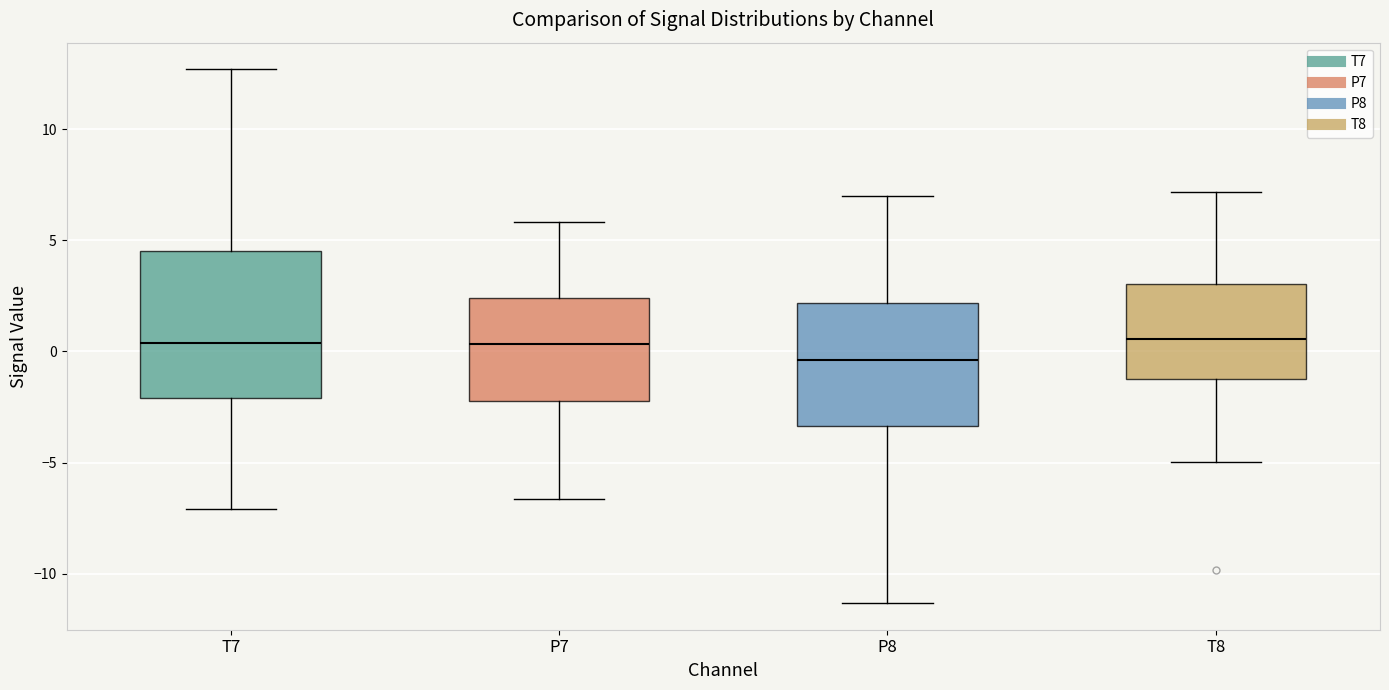

Which box is the tallest, from its lower edge to its upper edge?

T7